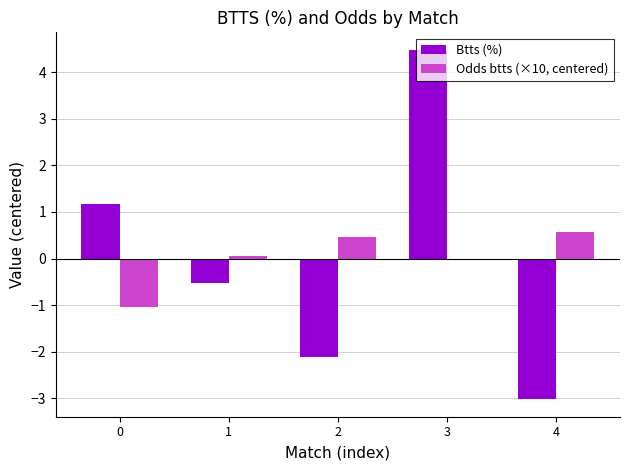

What is the difference between the Btts (%) values at 0 and 4?

4.2